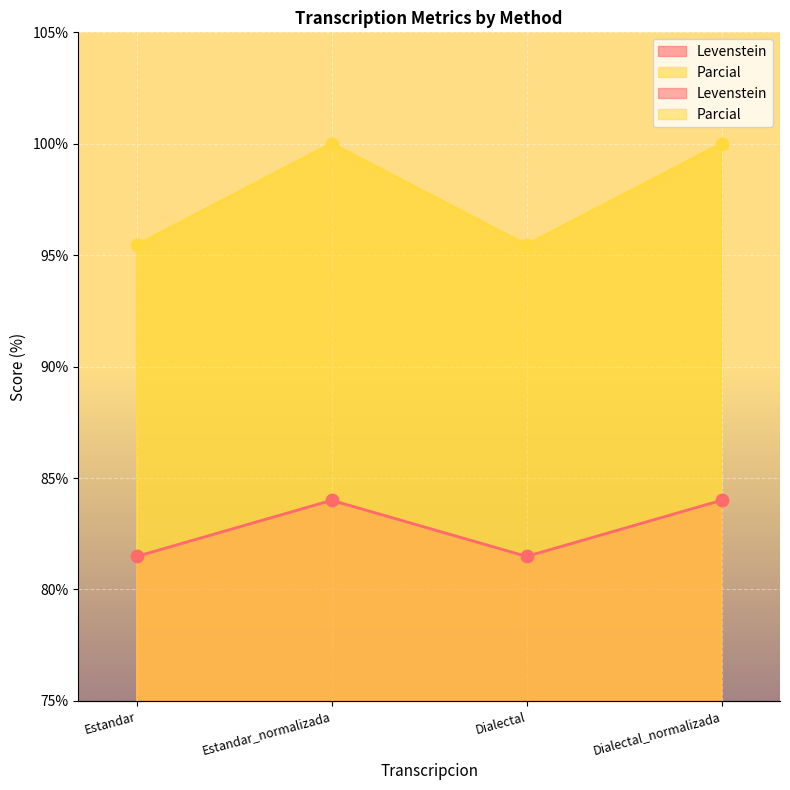

Which series has the widest spread of Y values?

Parcial